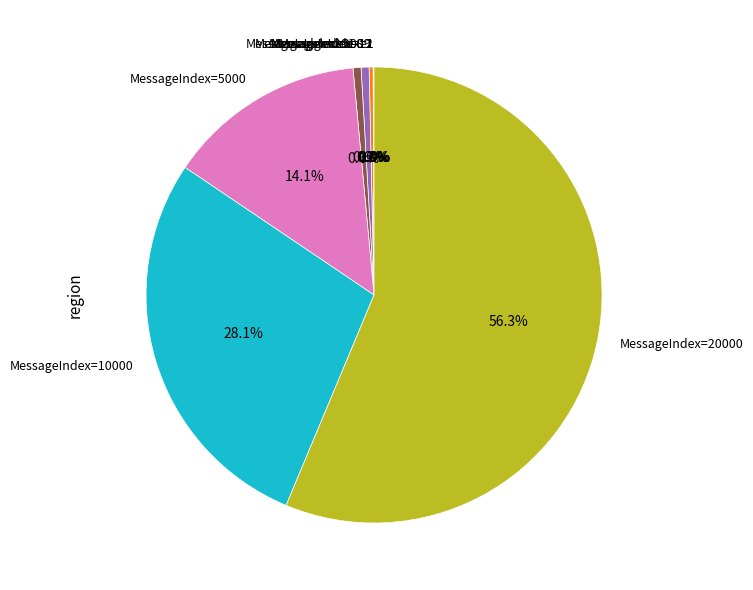

Does MessageIndex=99 represent more than half of the total?

No